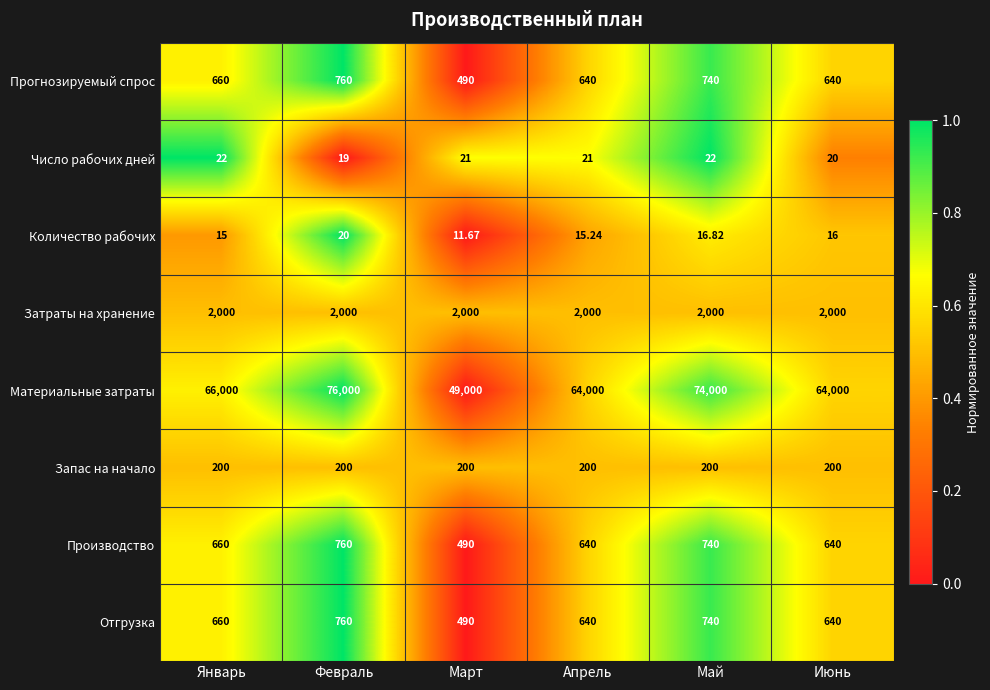

At which category does the chart reach its peak across all series?

Февраль